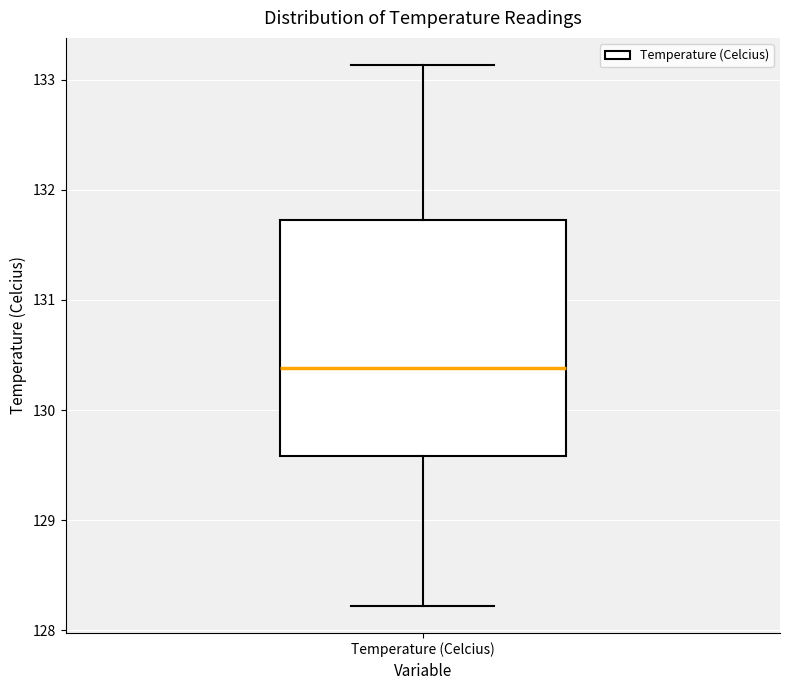

Where does the median line of the box for Temperature (Celcius) sit on the y-axis? The values are not printed on the chart, so give them approximately, as read against the axis.

130.4